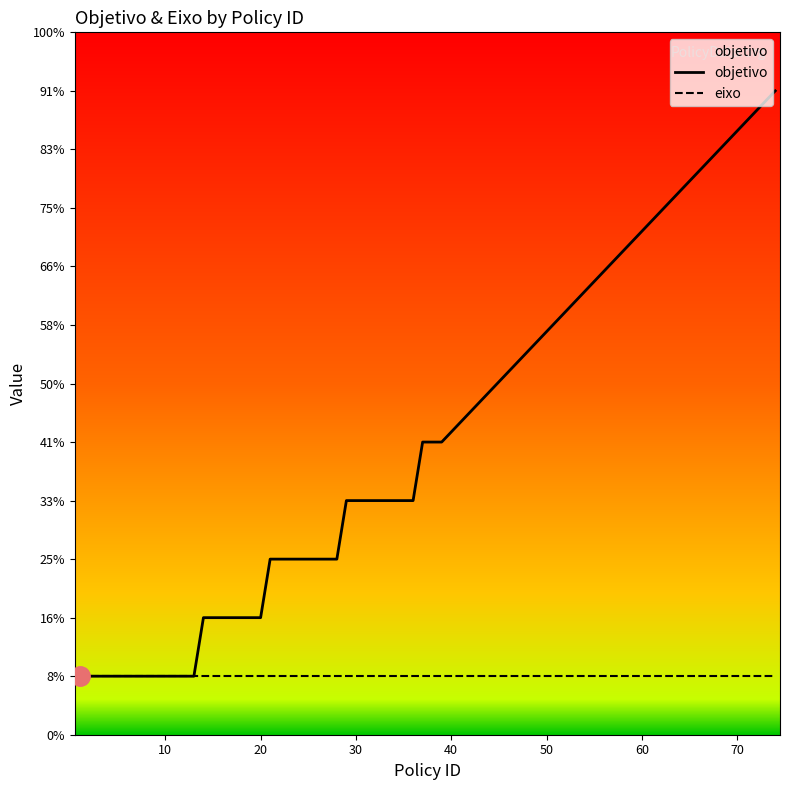

List the series in order of their overall mean, lowest first.

eixo, objetivo